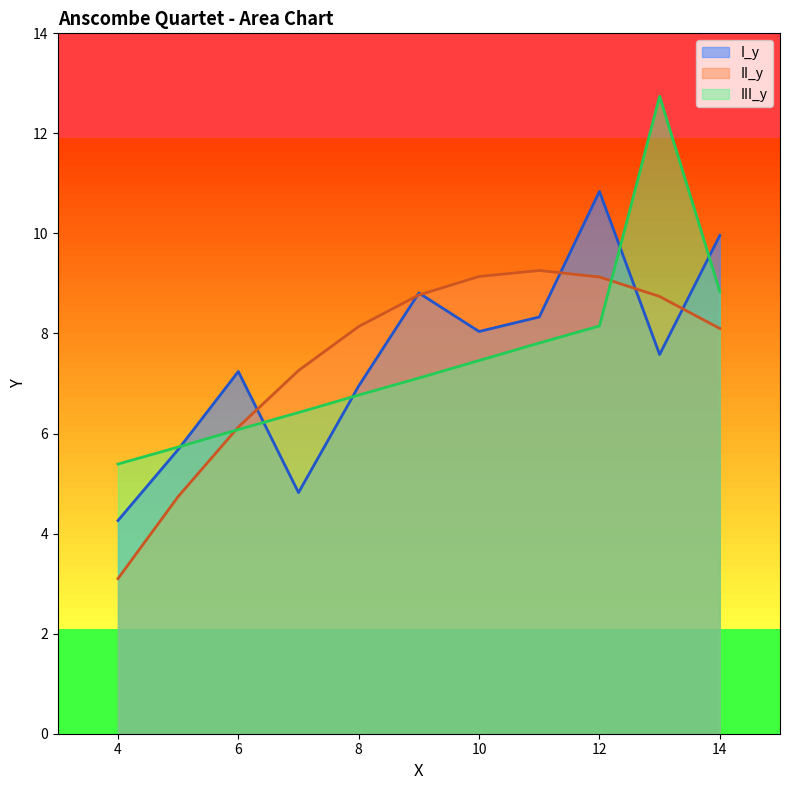

Rank the series by their maximum value, from highest to lowest.

III_y, I_y, II_y